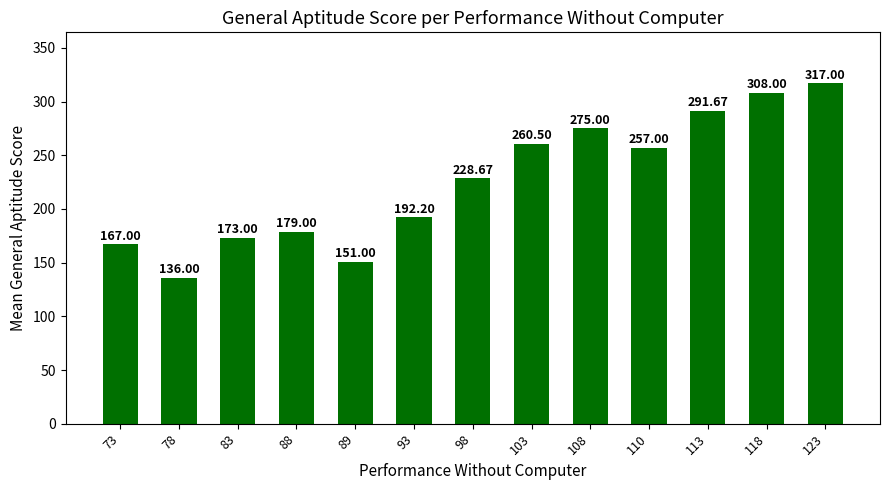

Reading left to right, what are all the values shown in this chart?

167.0	136.0	173.0	179.0	151.0	192.2	228.7	260.5	275.0	257.0	291.7	308.0	317.0